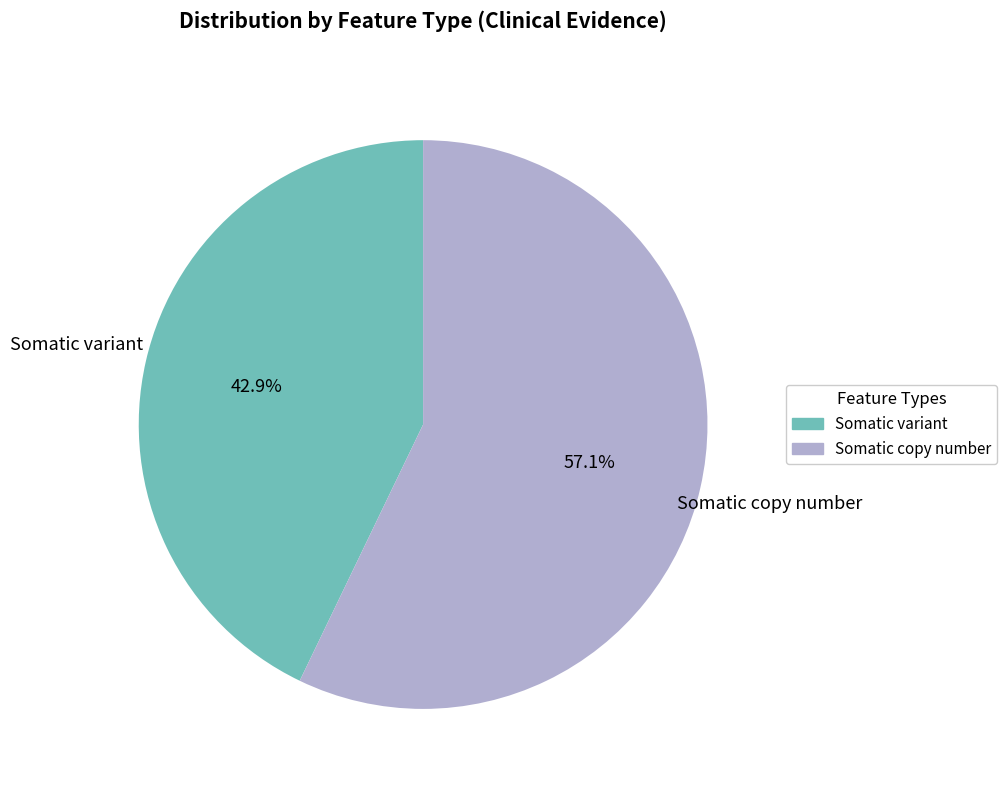

True or false: Somatic variant accounts for 43% of the total.

True